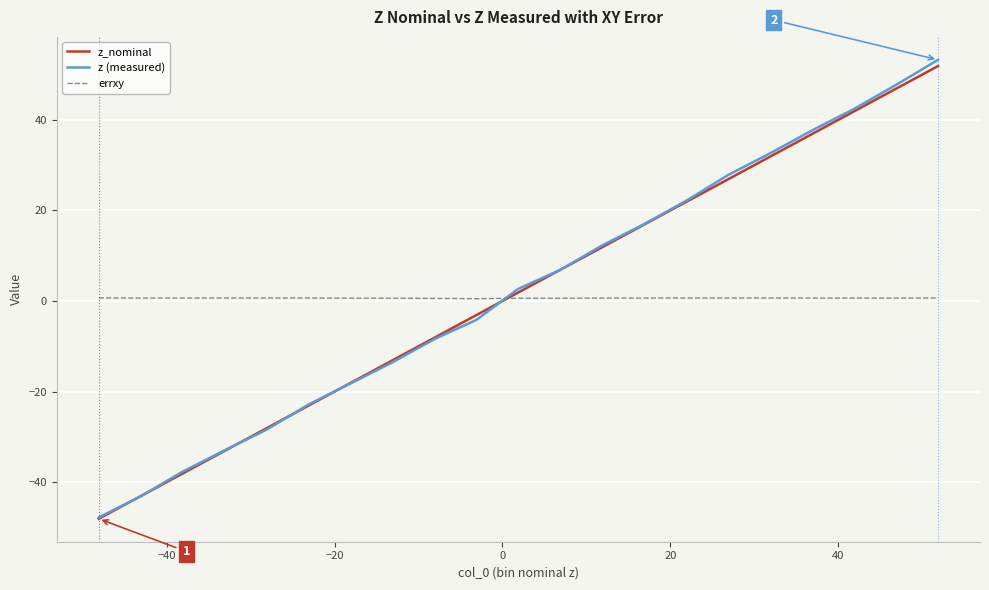

Which series ends up on top after the final intersection of z_nominal and errxy?

z_nominal